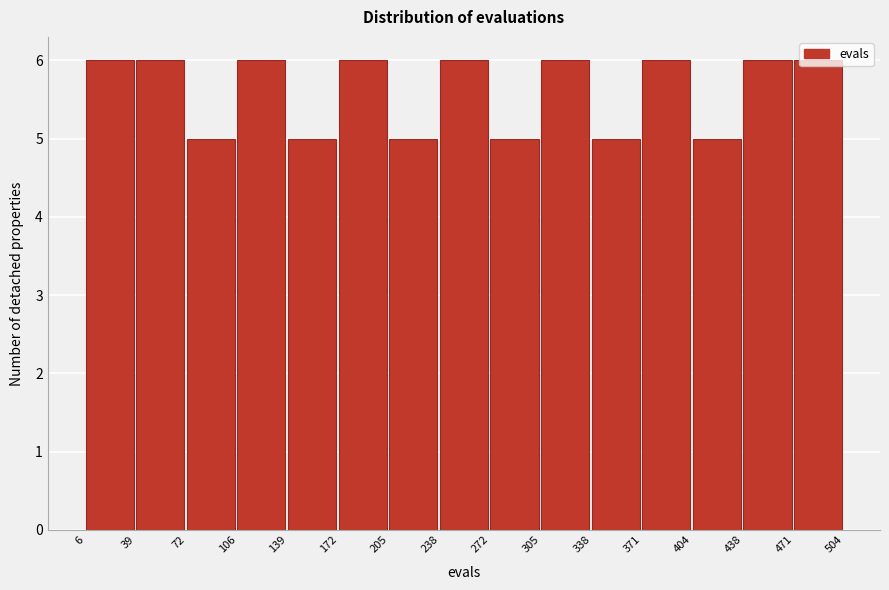

What is the height of the bar covering 39 to 72 on the x-axis? The values are not printed on the chart, so give them approximately, as read against the axis.

6